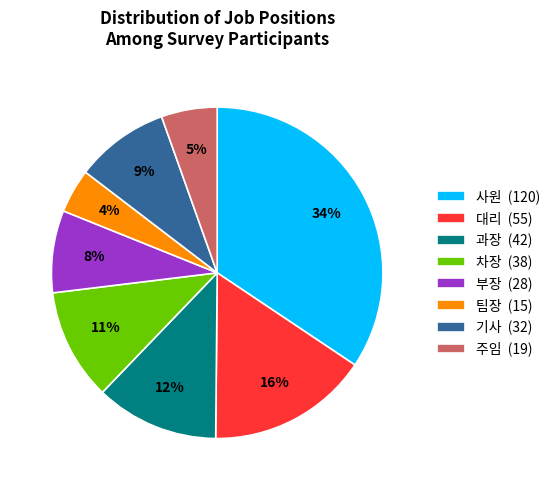

Between 팀장 (15) and 기사 (32), which is larger?

기사 (32)